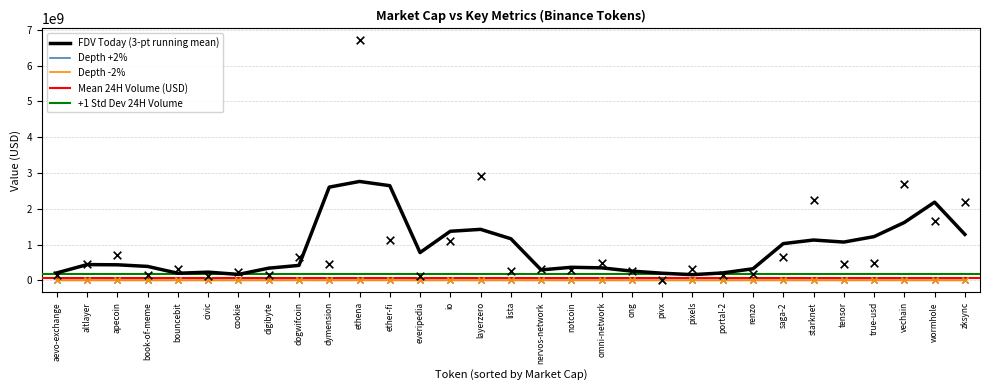

Which series has the largest total across all categories?

FDV Today